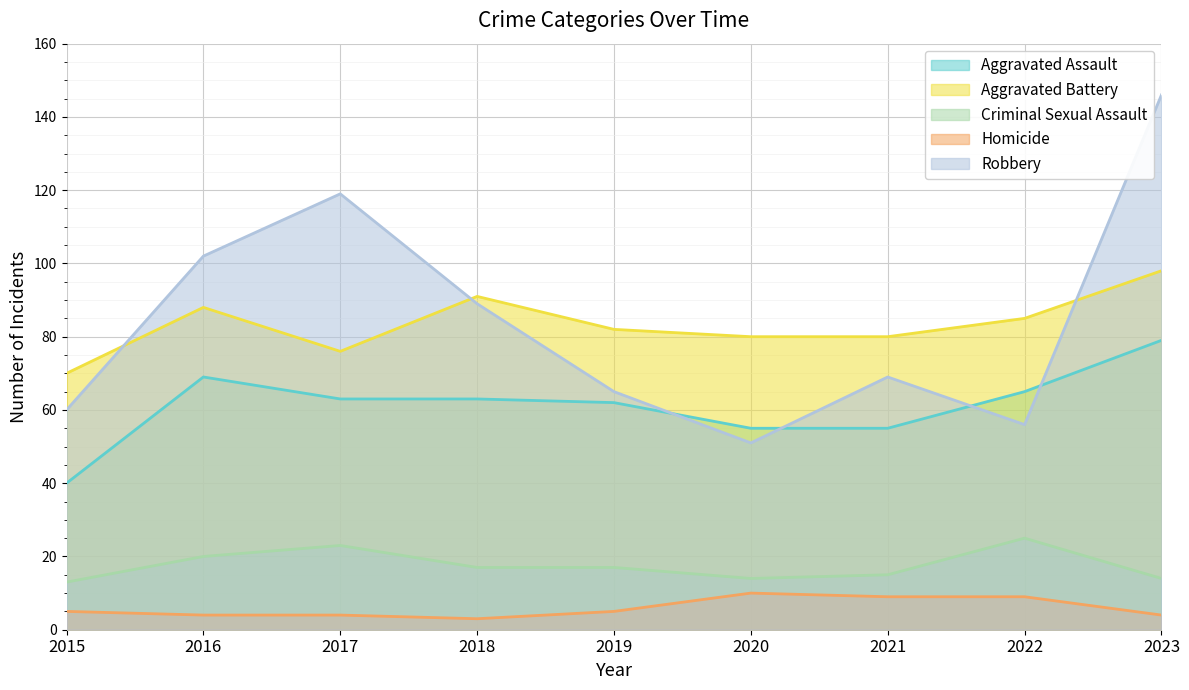

Is the value of Robbery at 2015 greater than the value of Homicide at 2022?

Yes